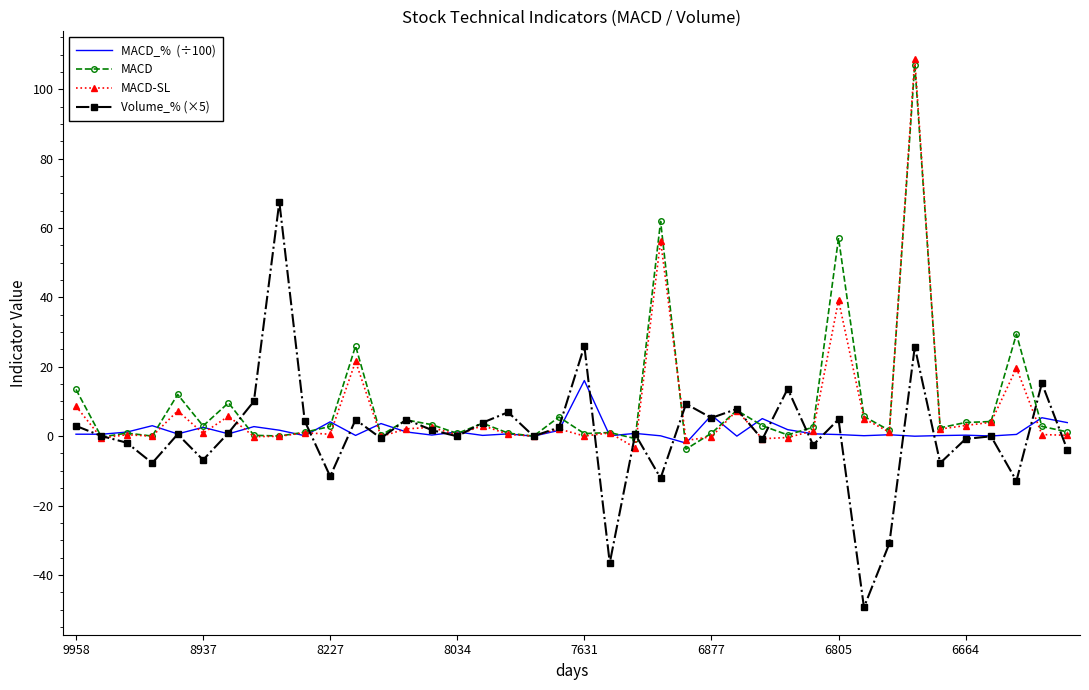

What is the maximum value shown in the chart?

108.8